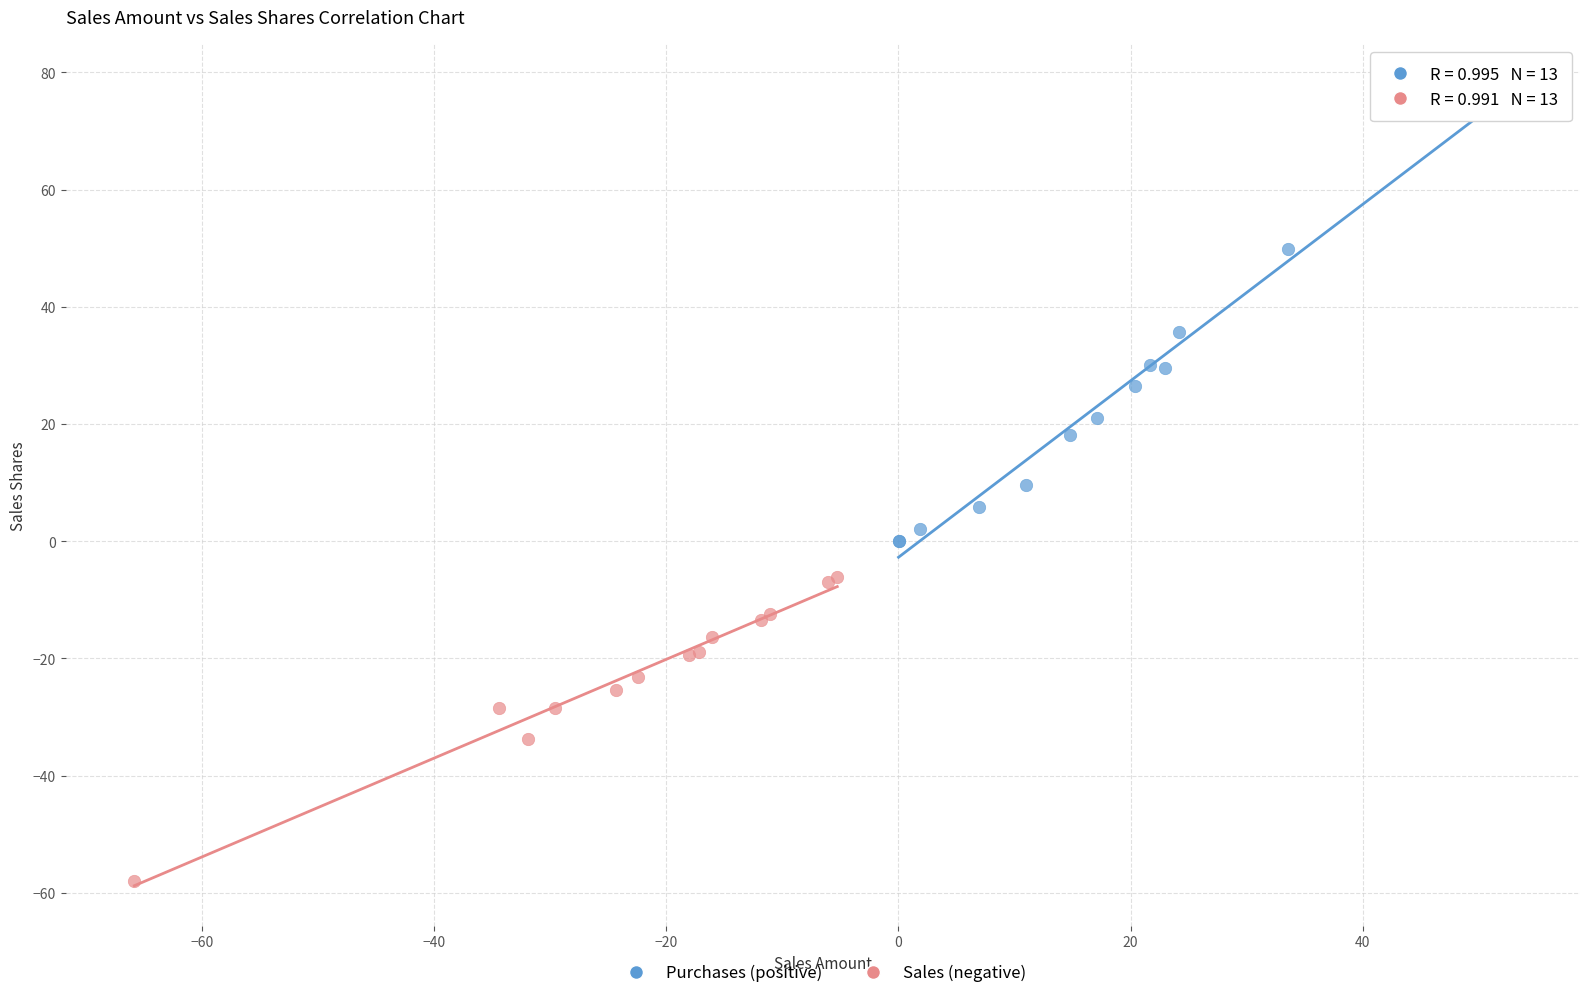

Which series contains the highest Y value?

Purchases (positive)